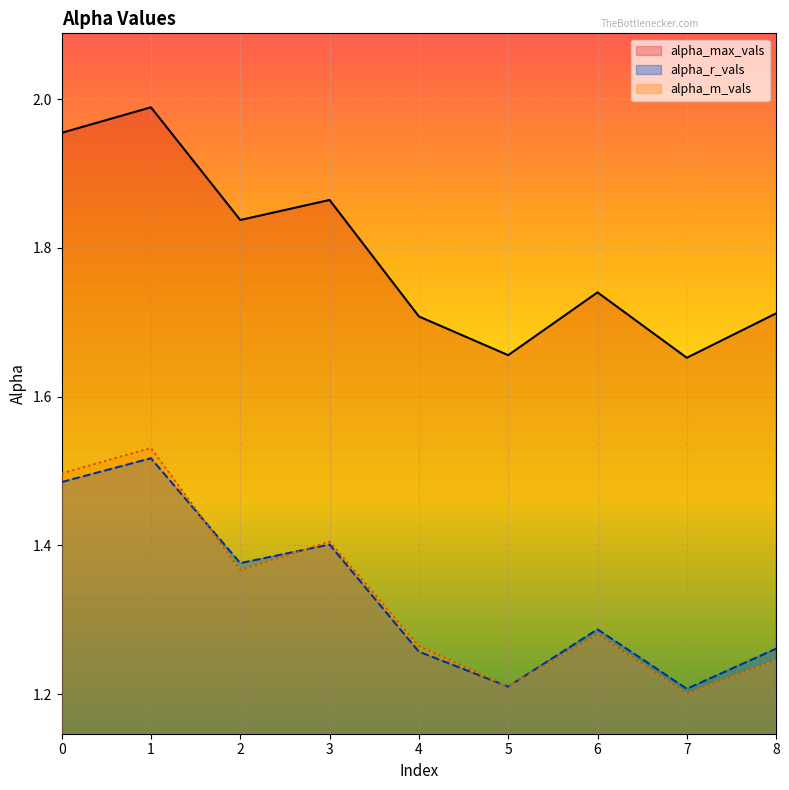

Which category has the lowest value across all series?

7